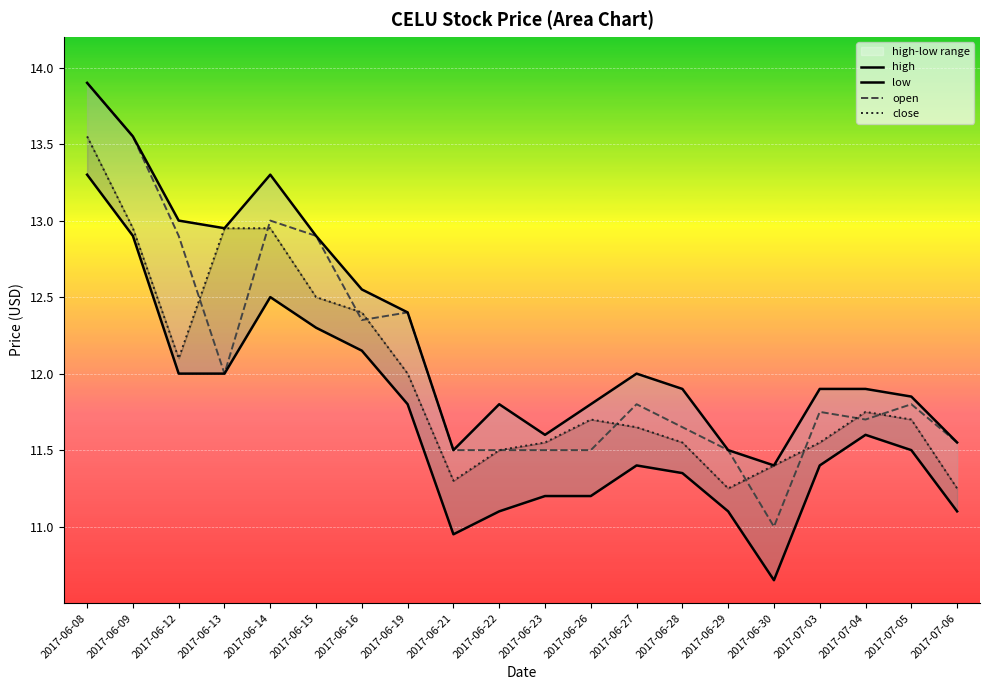

What is the difference between the highest and lowest values at 2017-06-19?

0.6